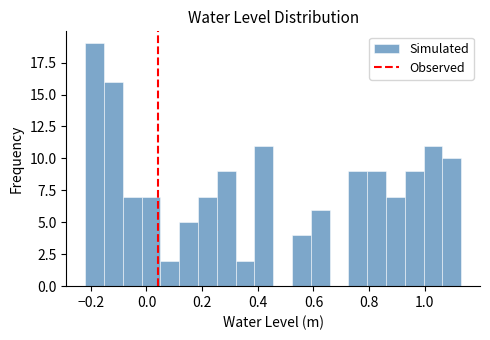

Read against the x-axis, roughly where is the centre of the tallest bar?

-0.18